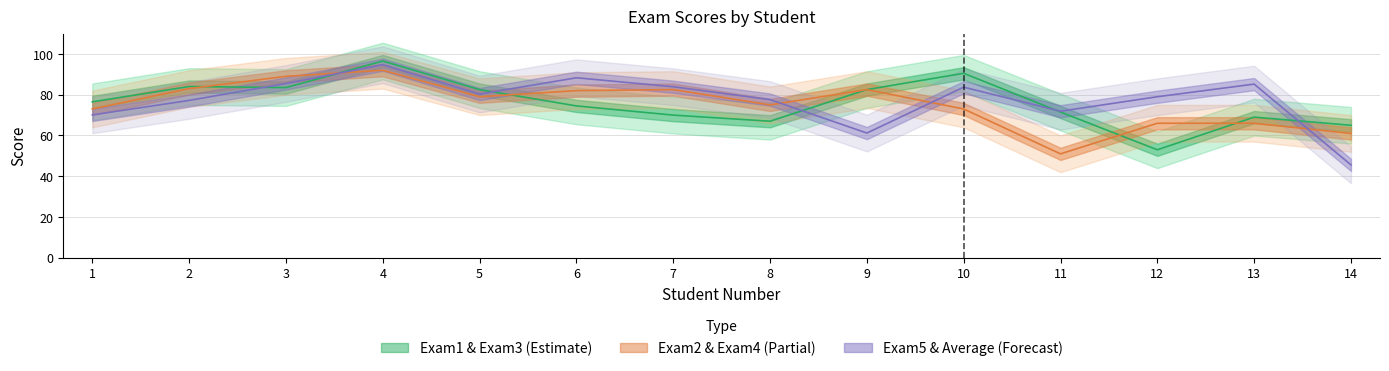

True or false: Exam1 & Exam3 (Estimate) has more than 2 interior local peaks.

True